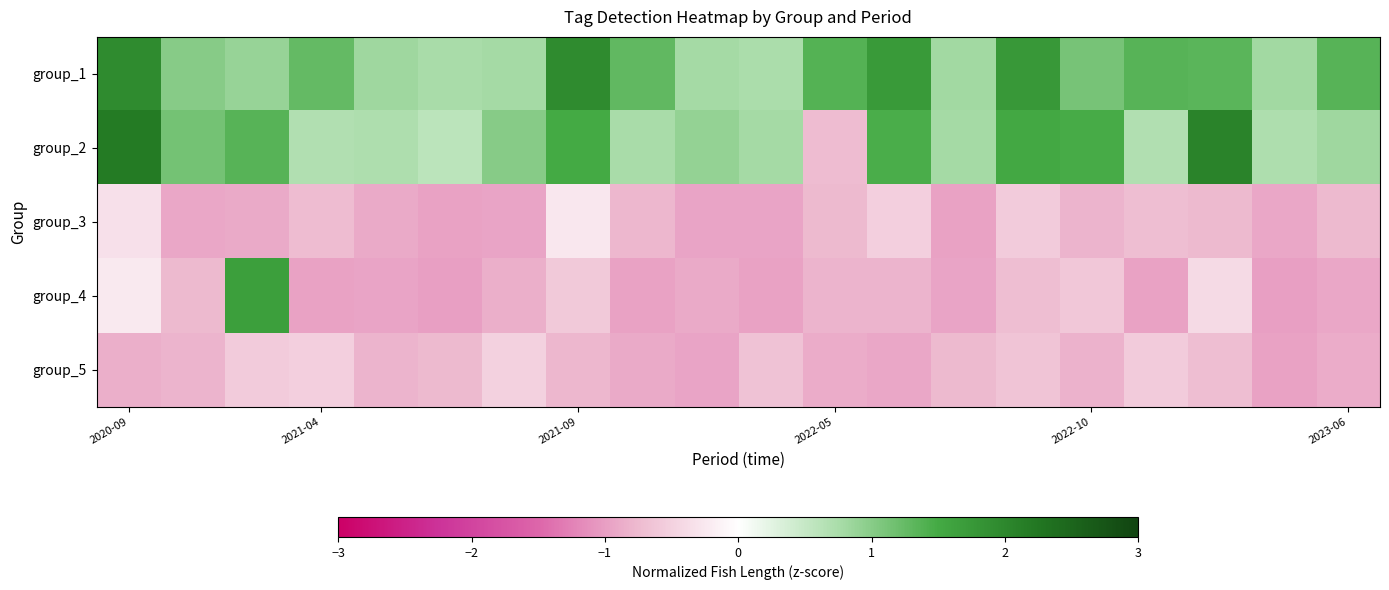

How many series are shown in this chart?

5